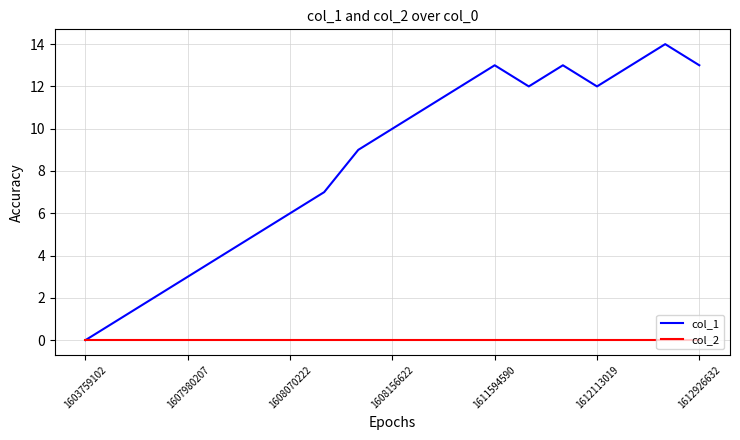

Which series has the largest total across all categories?

col_1